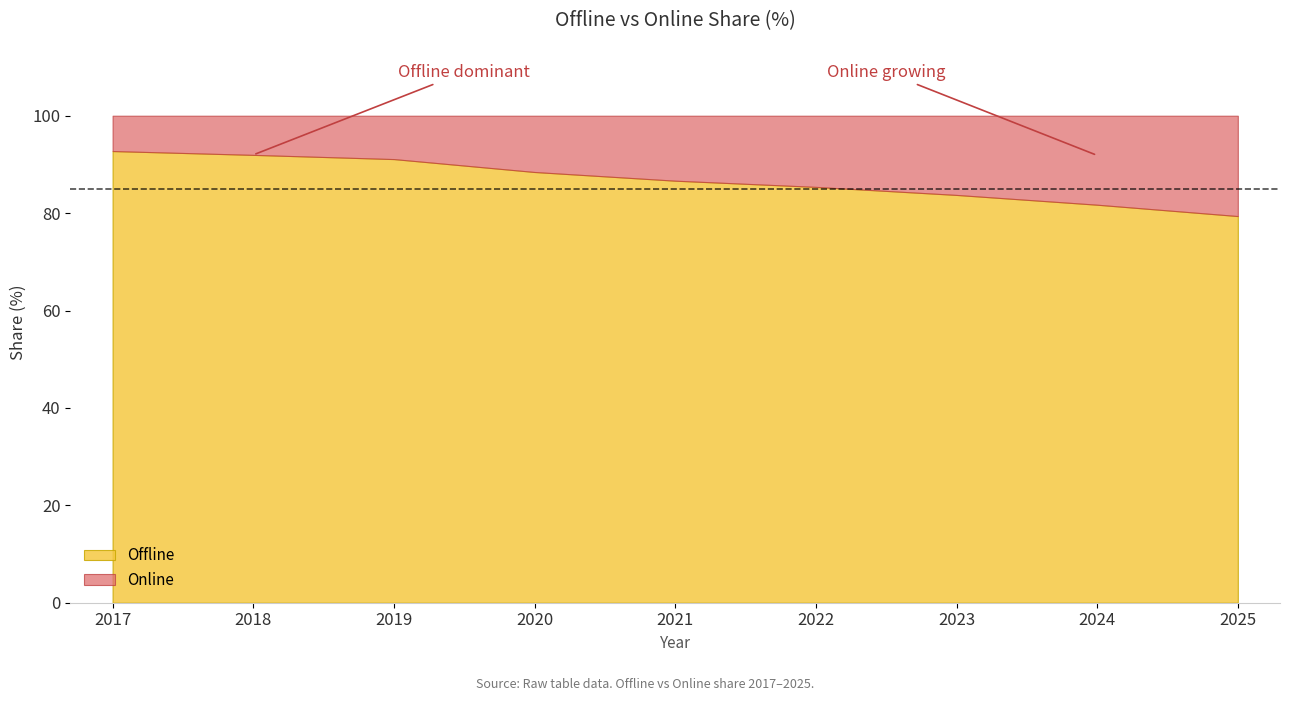

What are all the series names shown in the legend?

Offline, Online